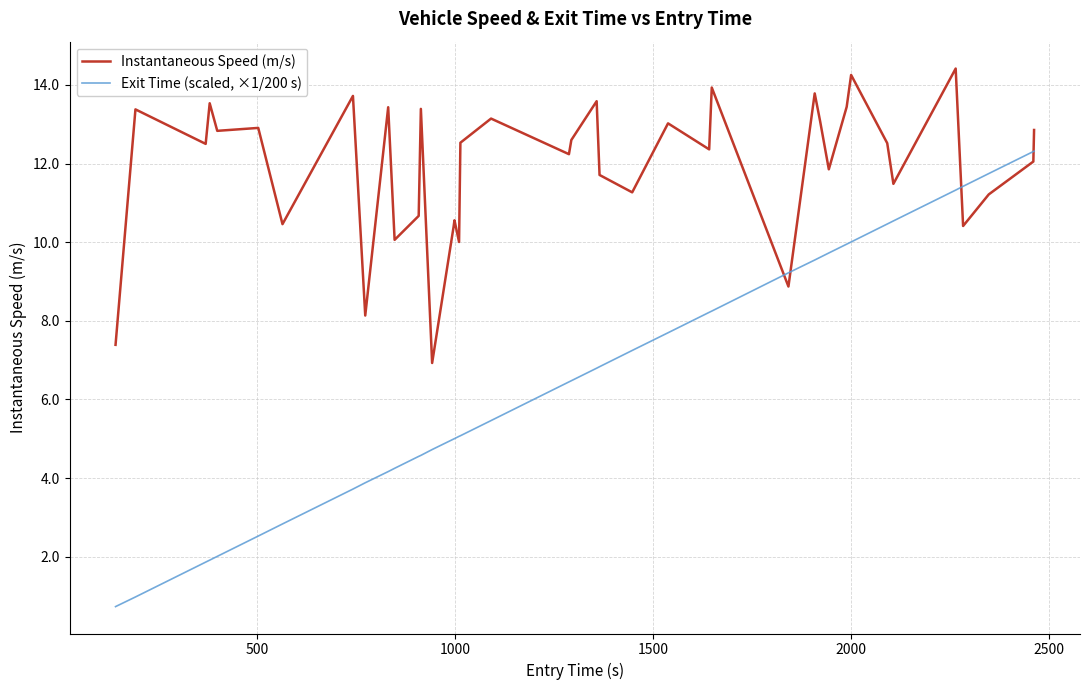

What is the sum of all Instantaneous Speed (m/s) values?

476.9